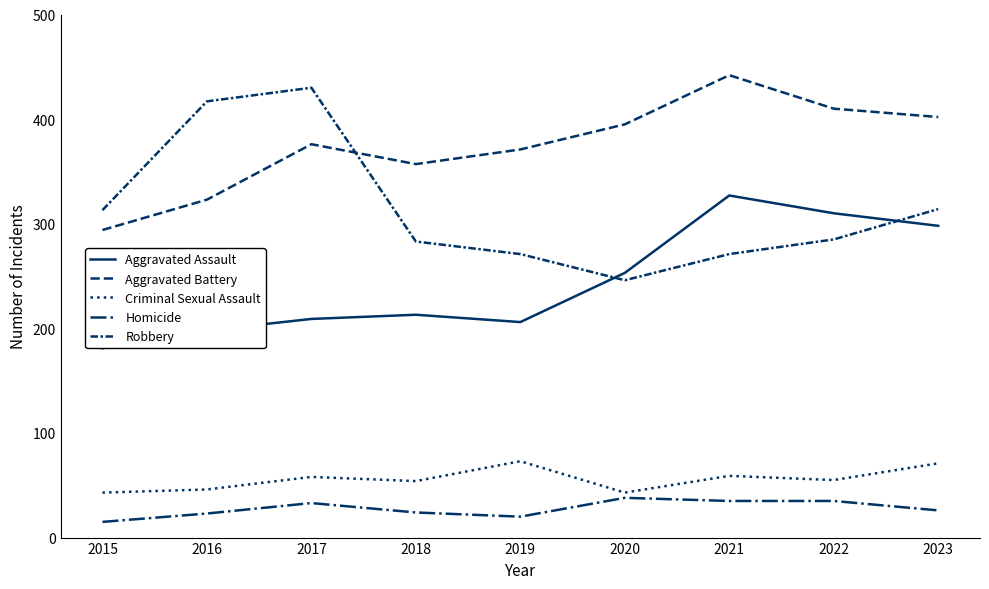

Is this an area chart (filled region under the line)?

No